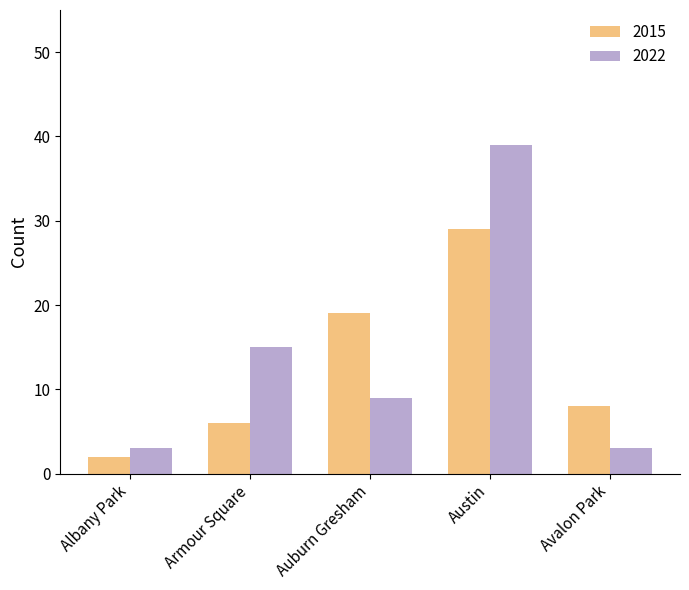

What is the value of the 2015 bar at the 1st from the left?

2